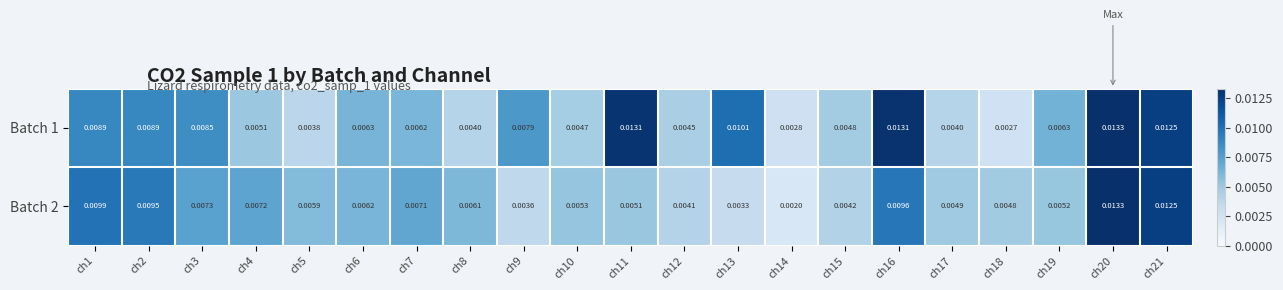

Is the value of Batch 1 at ch21 greater than the value of Batch 2 at ch12?

Yes